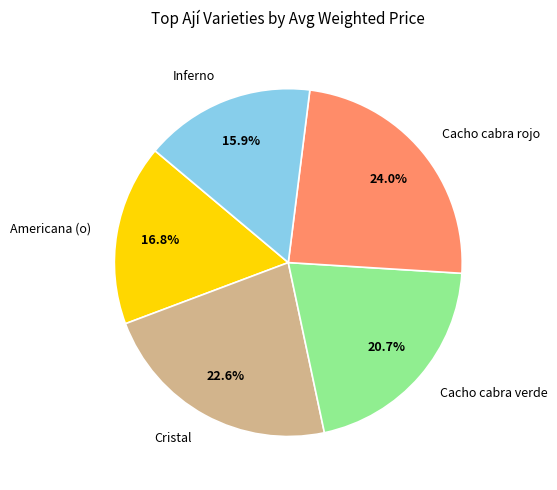

Which category has the smallest portion of the pie?

Inferno